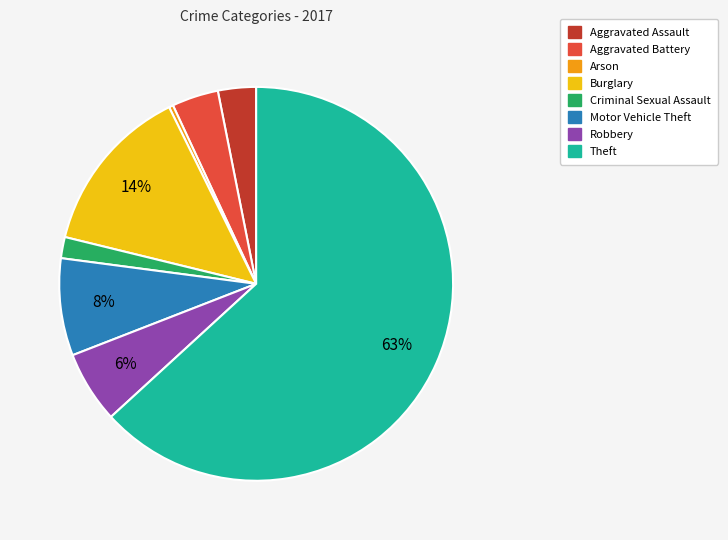

True or false: Aggravated Assault accounts for 3% of the total.

True